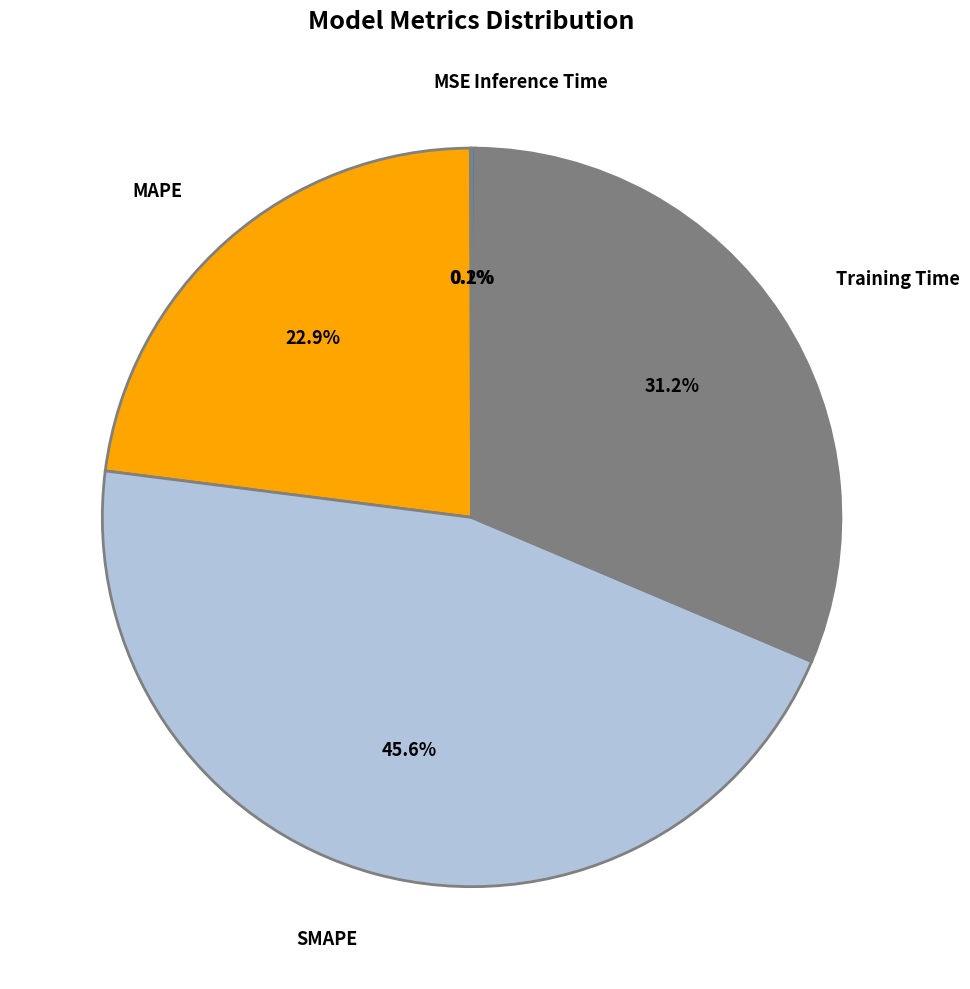

Is there any slice that represents more than half of the pie?

No